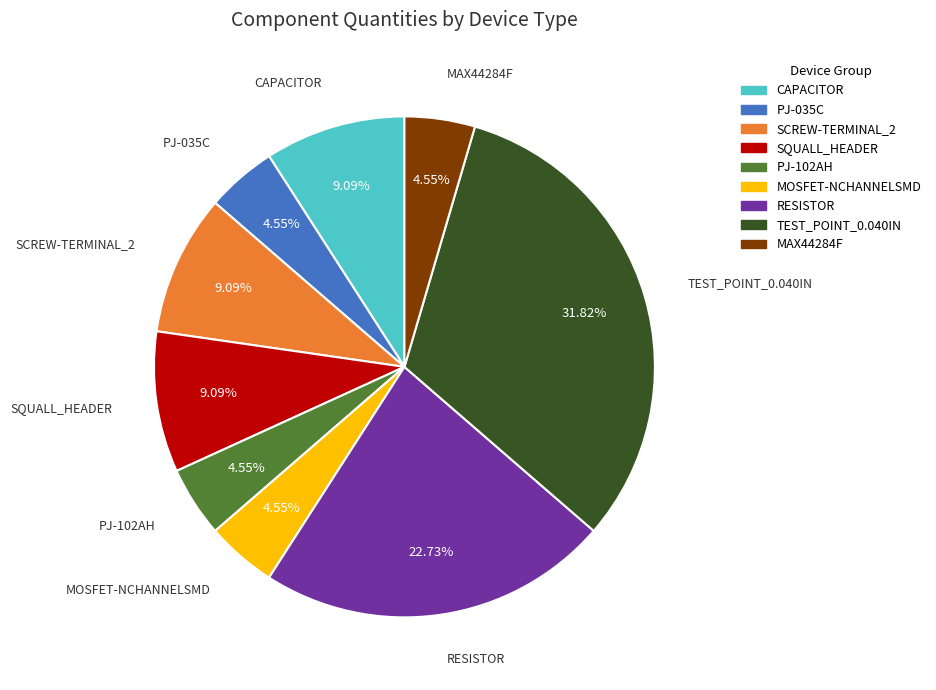

Count the number of slices in the pie.

9